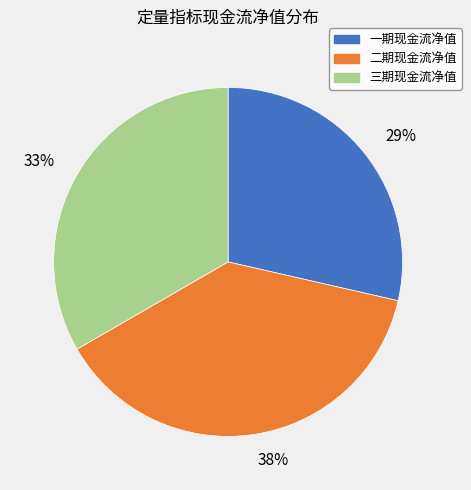

To the nearest percent, what is the combined percentage of 29% and 33%?

62%